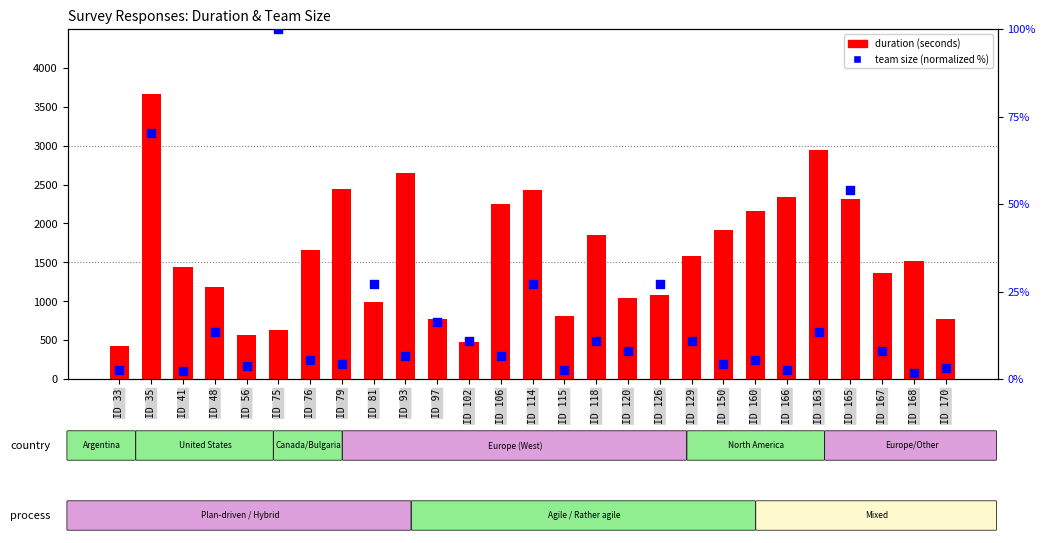

At how many categories does at least one series exceed 3419?

1